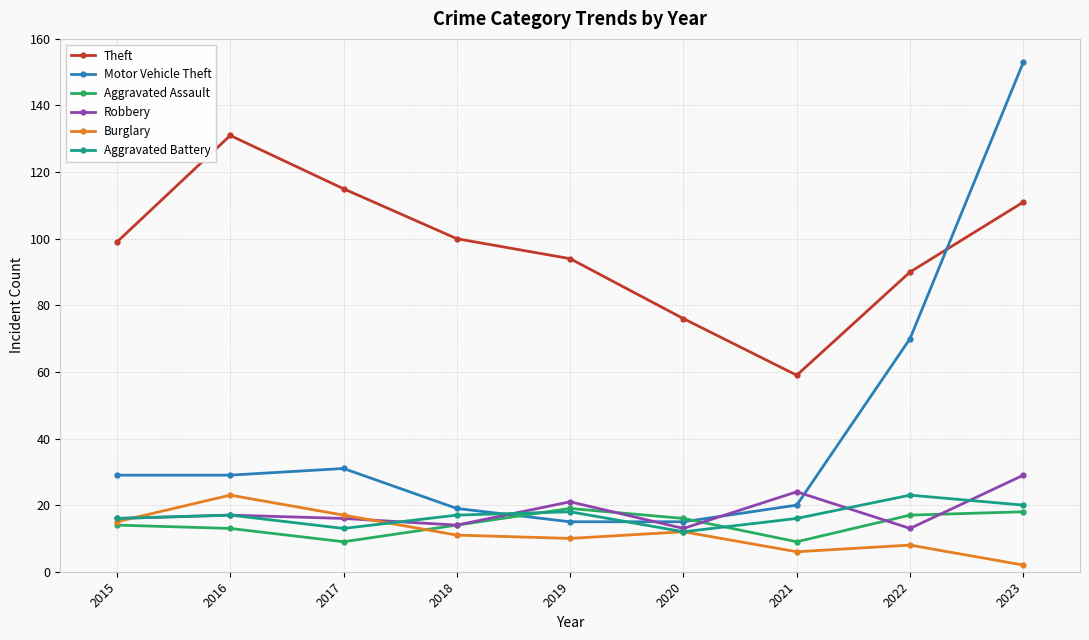

The Theft series shows 111 at 2023. True or false?

True